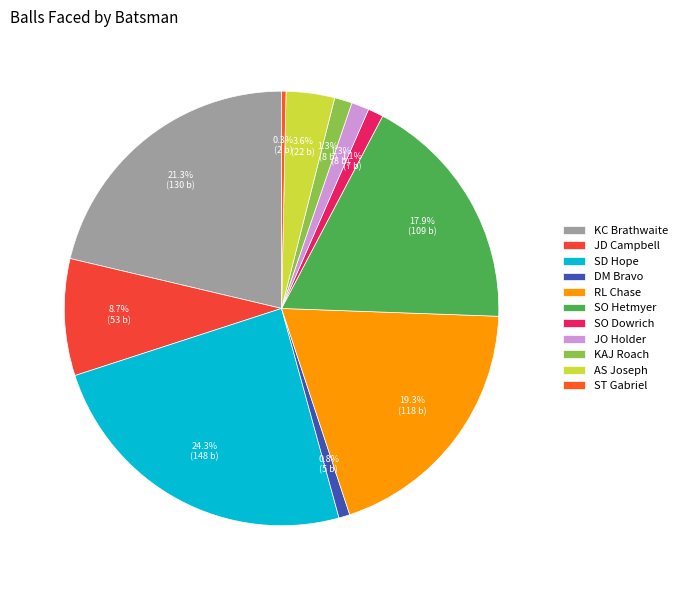

The SO Hetmyer slice represents 18% of the pie. True or false?

True